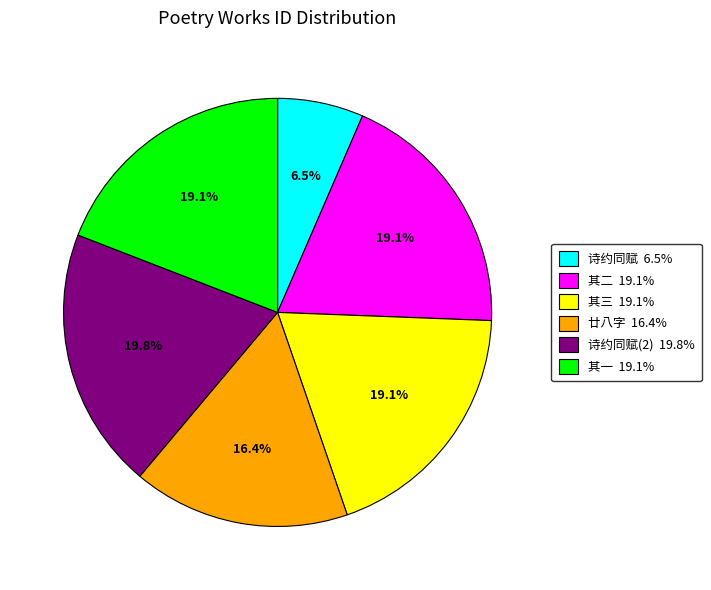

Is there a majority slice in this chart?

No